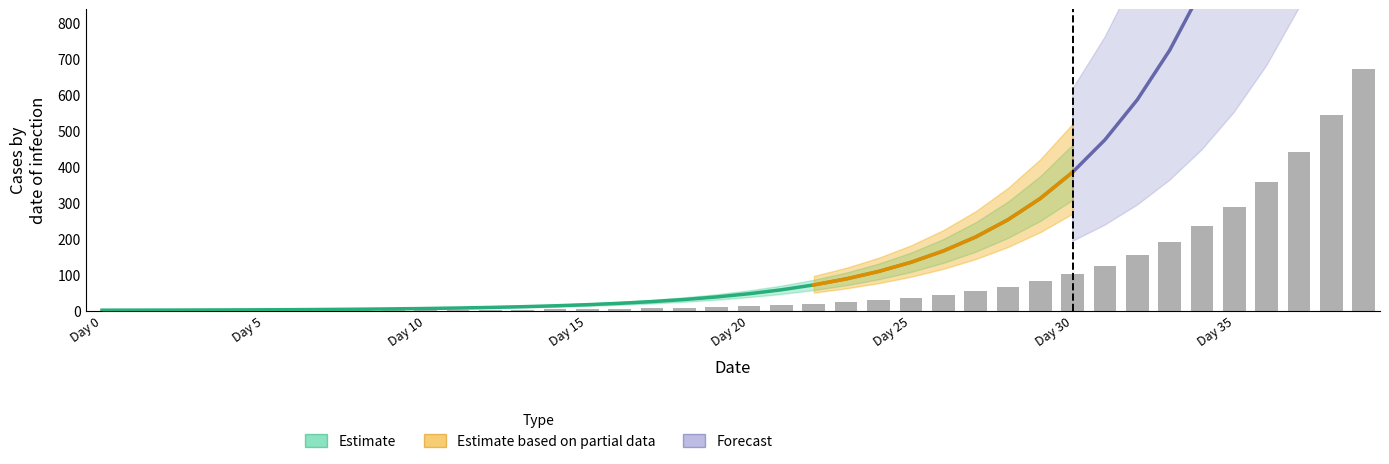

What is the maximum value shown in the chart?

1496.2